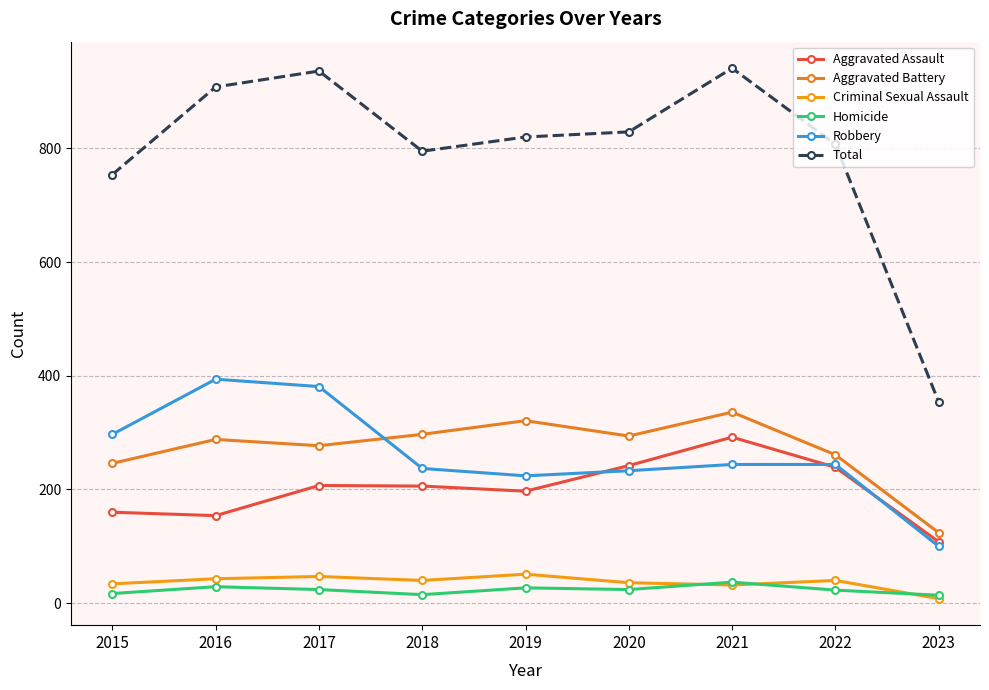

How many data points does each series have?

9